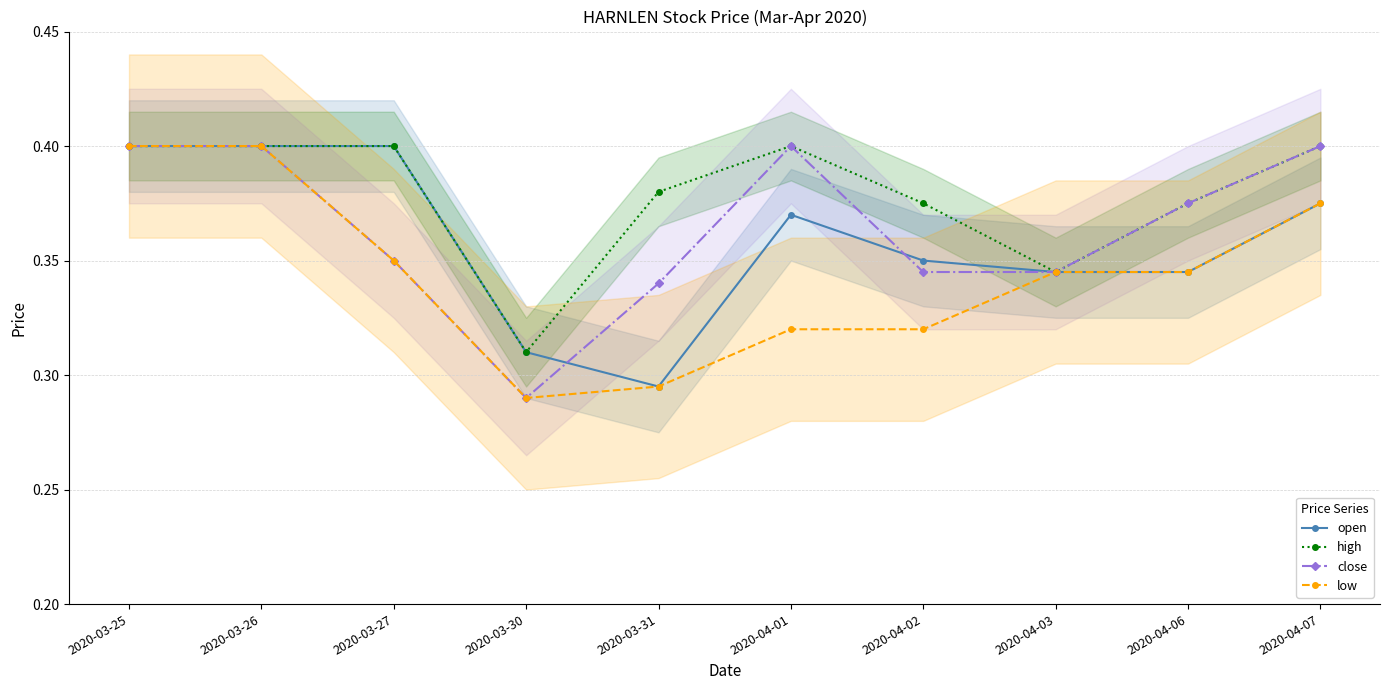

At 2020-03-25, list the series in order from smallest to largest.

open, high, close, low